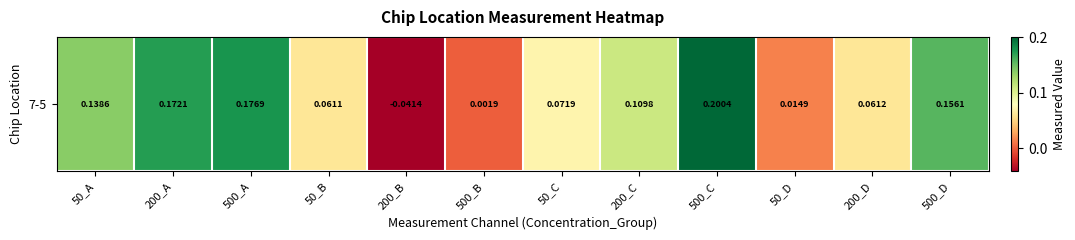

At which category does the chart reach its minimum across all series?

200_B